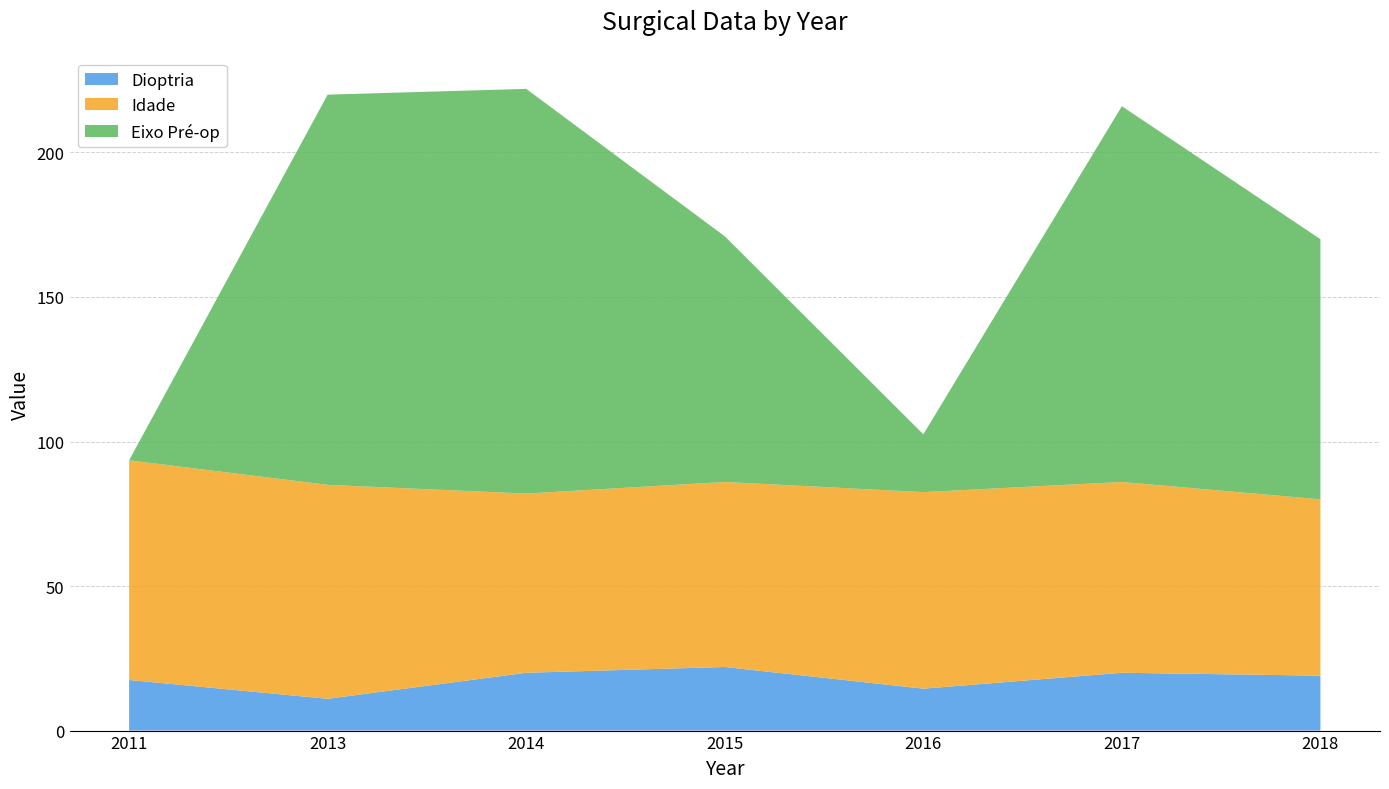

Reading left to right, transcribe all the data shown in this chart.

Dioptria: 17.5	11.0	20.0	22.0	14.5	20.0	19.0
Idade: 76.0	74.0	62.0	64.0	68.0	66.0	61.0
Eixo Pré-op: 0.0	135.0	140.0	85.0	20.0	130.0	90.0